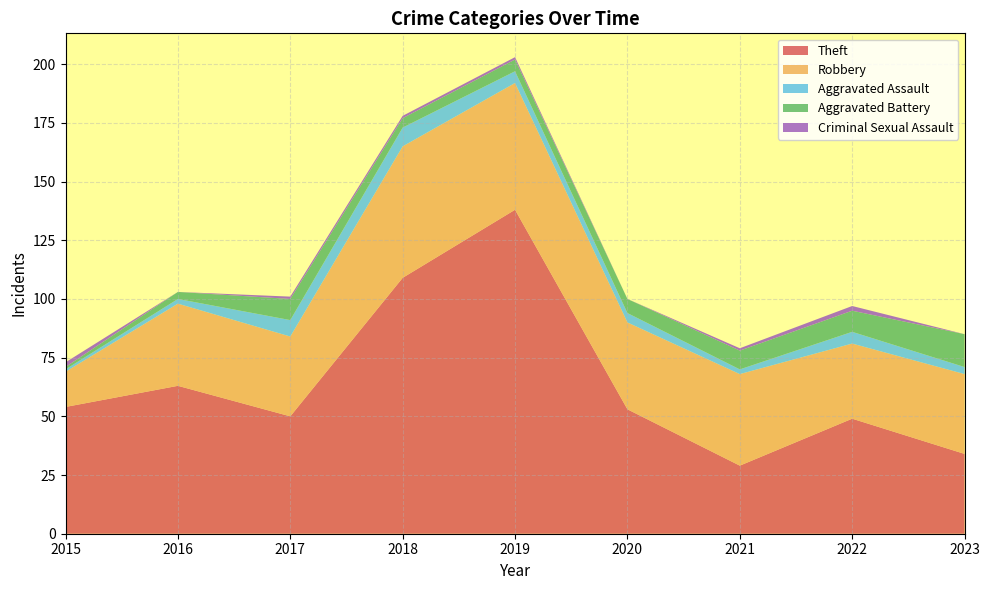

Reading left to right, extract all data points from this chart.

Theft: 2015=54	2016=63	2017=50	2018=109	2019=138	2020=53	2021=29	2022=49	2023=34
Robbery: 2015=15	2016=35	2017=34	2018=56	2019=54	2020=37	2021=39	2022=32	2023=34
Aggravated Assault: 2015=1	2016=2	2017=7	2018=8	2019=5	2020=4	2021=2	2022=5	2023=3
Aggravated Battery: 2015=1	2016=3	2017=9	2018=4	2019=5	2020=6	2021=8	2022=9	2023=14
Criminal Sexual Assault: 2015=2	2016=0	2017=1	2018=1	2019=1	2020=0	2021=1	2022=2	2023=0